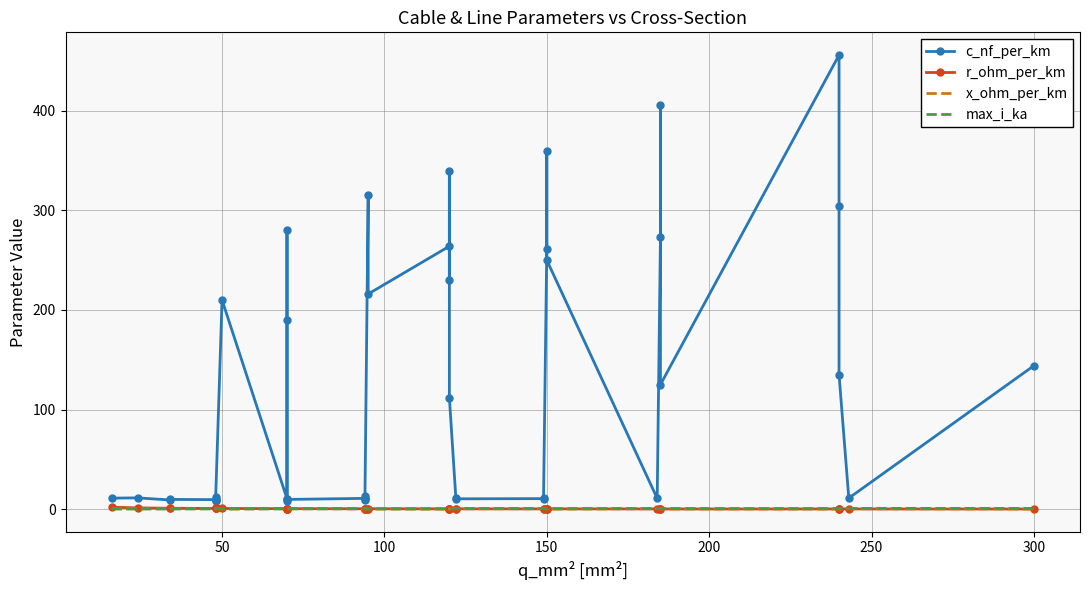

Which series ends up on top after the final intersection of r_ohm_per_km and max_i_ka?

max_i_ka